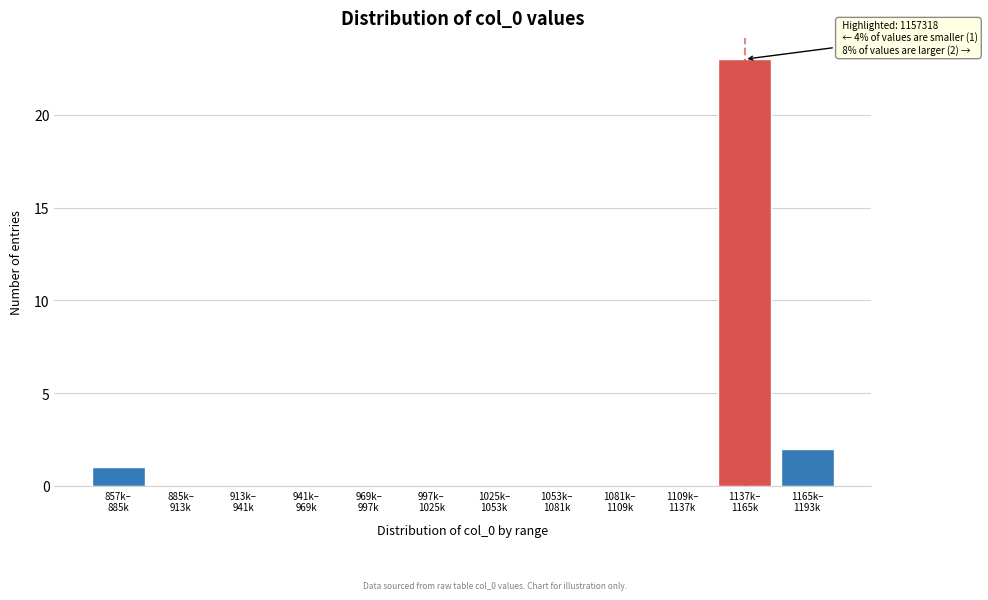

What is the greatest value displayed?

23